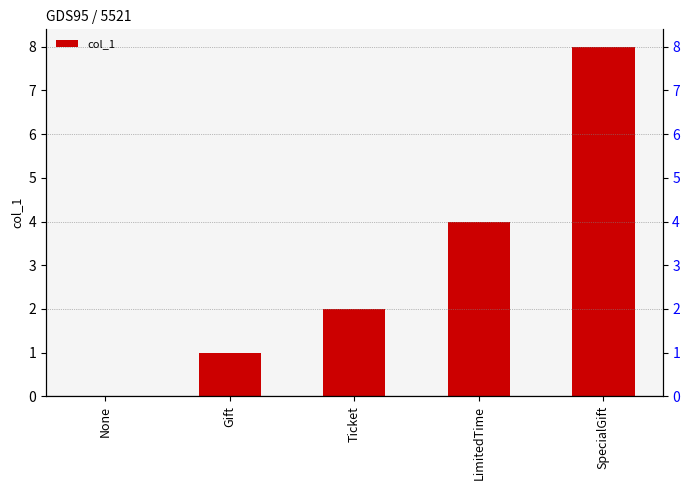

Between Gift and Ticket, which is larger?

Ticket